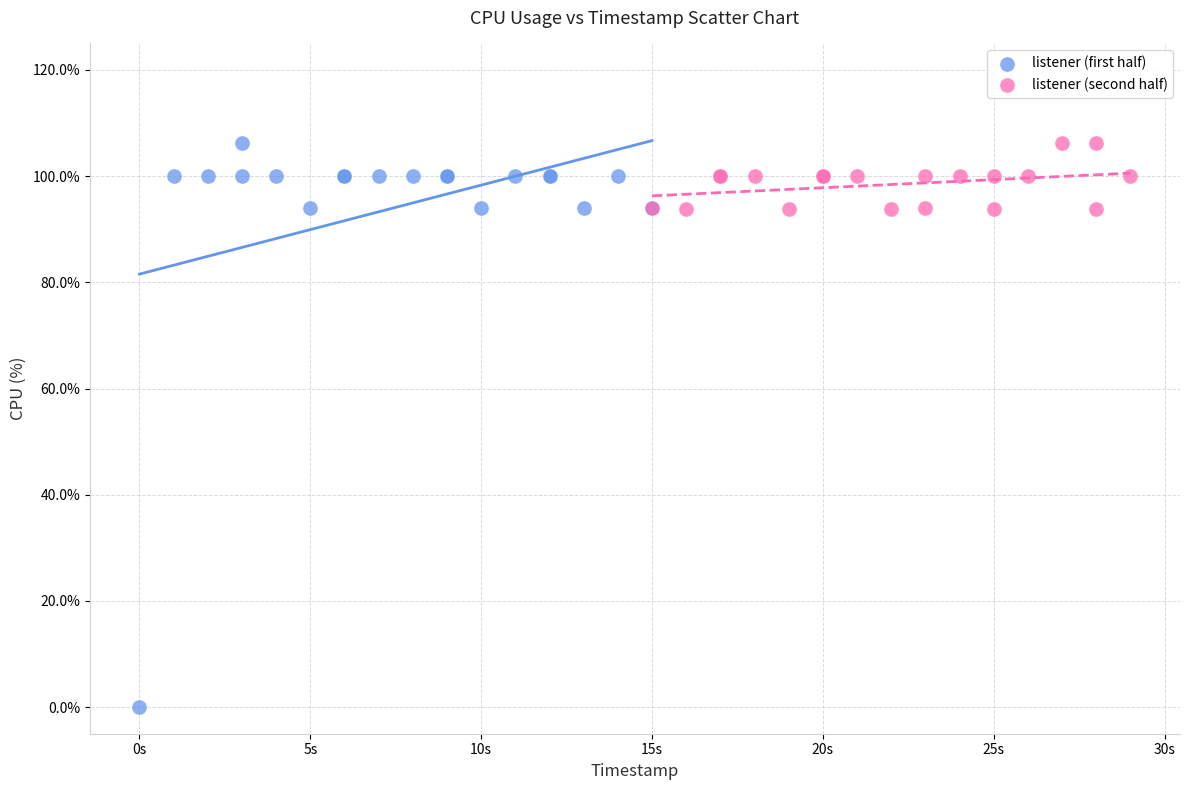

Which series contains the lowest Y value?

listener (first half)